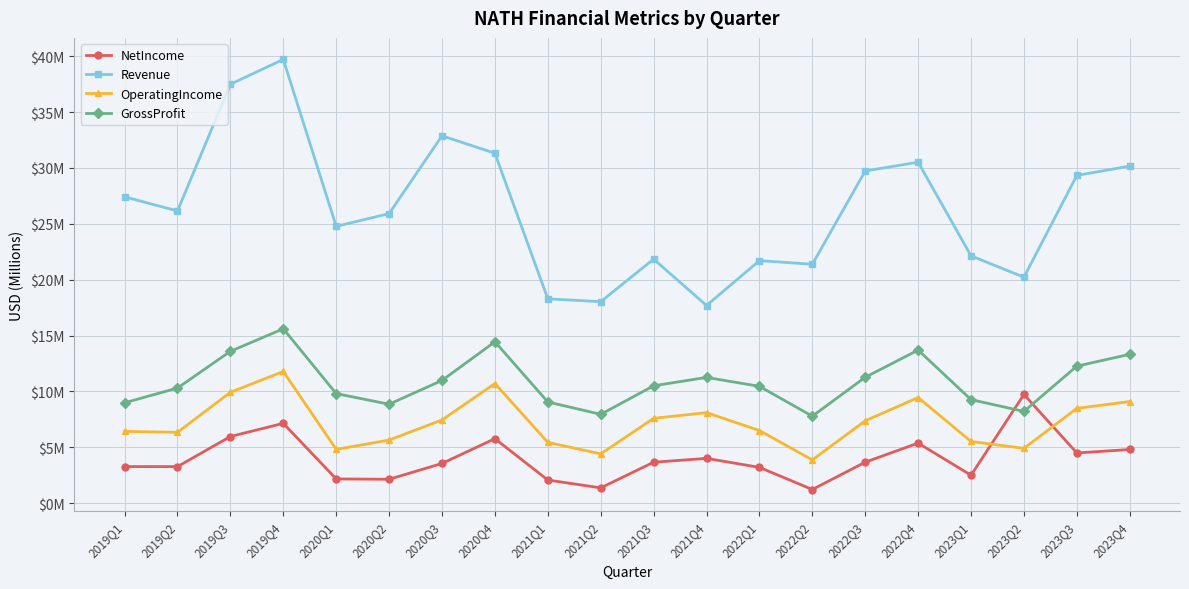

At which label does Revenue reach its peak?

2019Q4